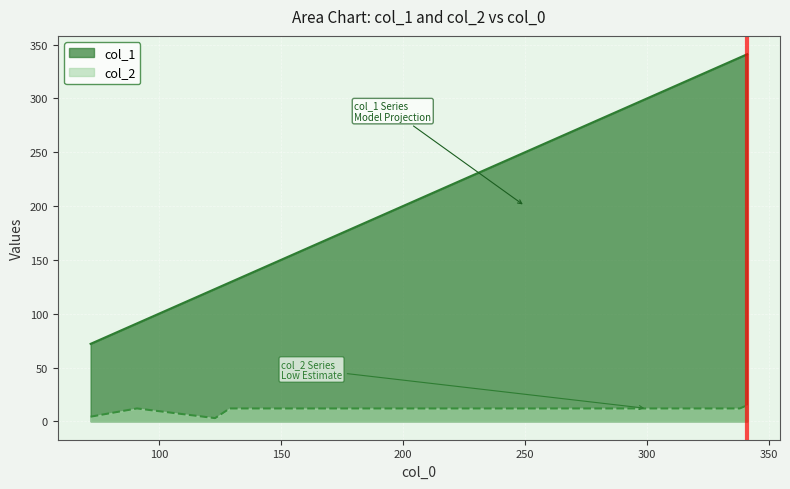

Where does the col_1 series first go above 129?

338